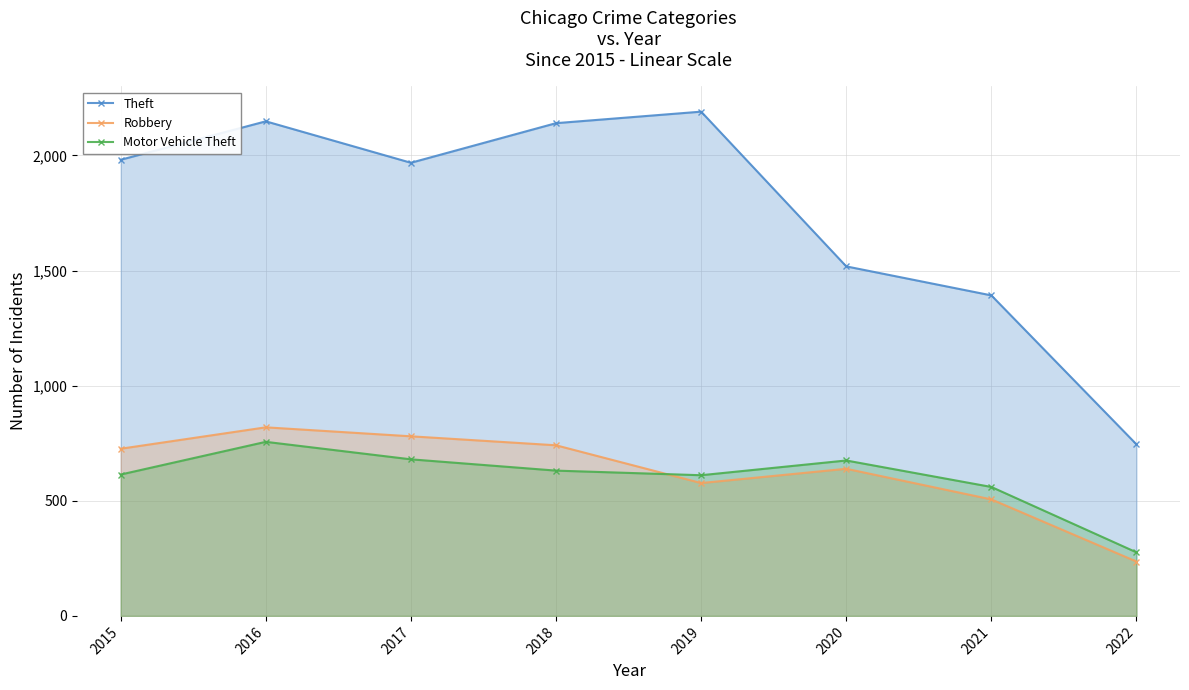

Which series has the widest spread of values?

Theft